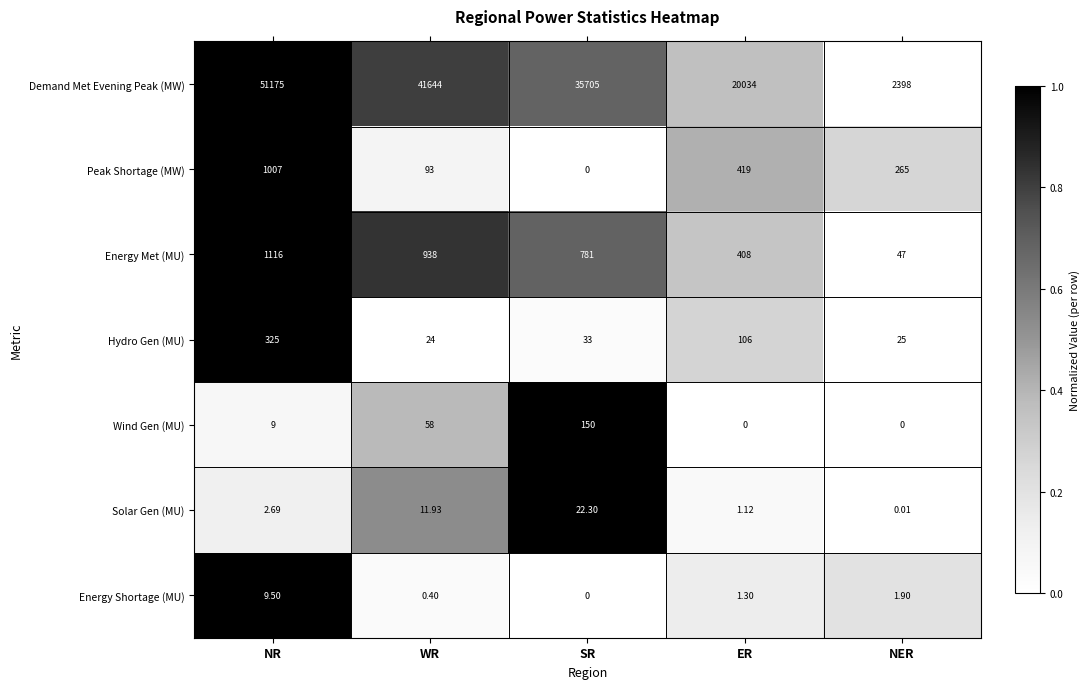

Count the number of data series in this chart.

7